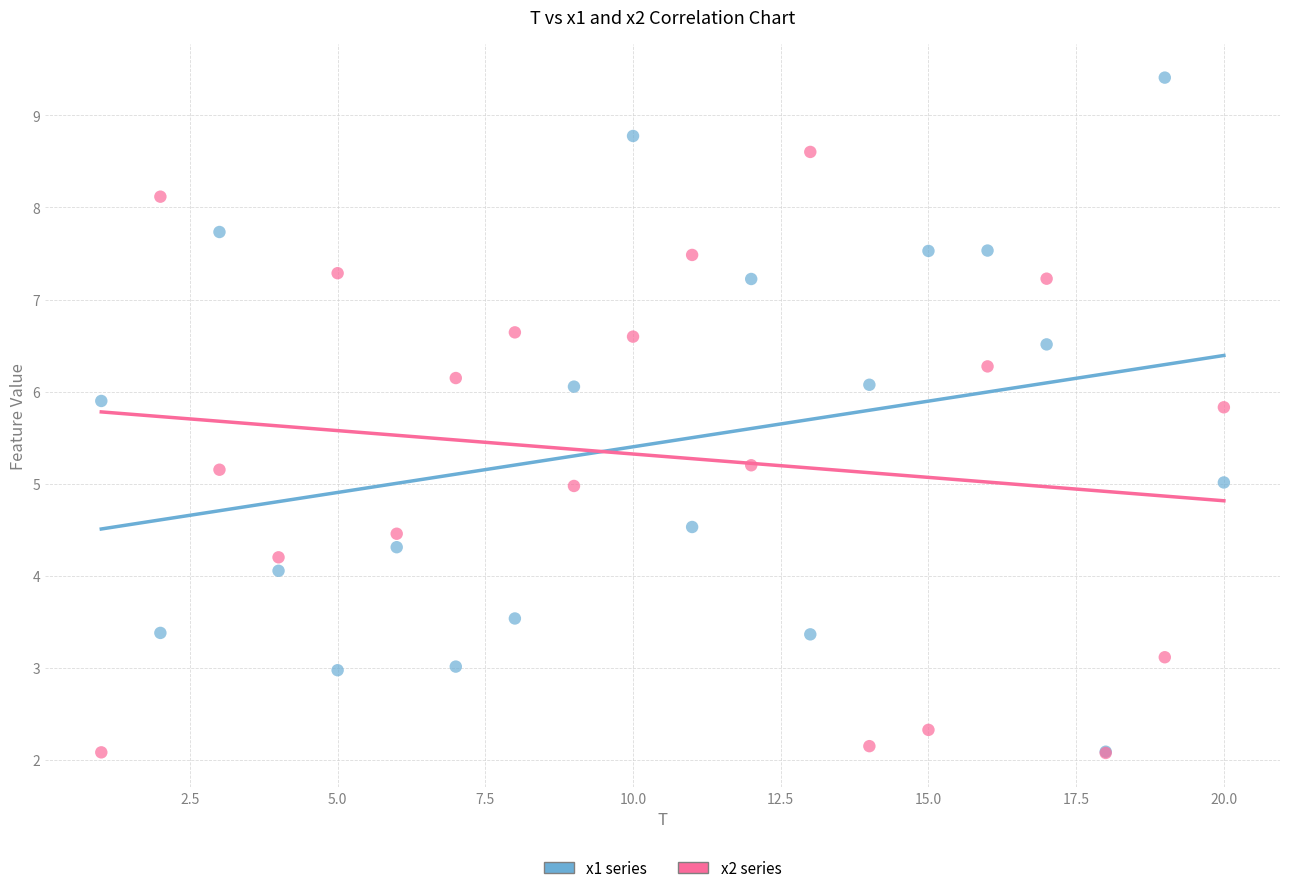

What are all the series names shown in the legend?

x1 series, x2 series